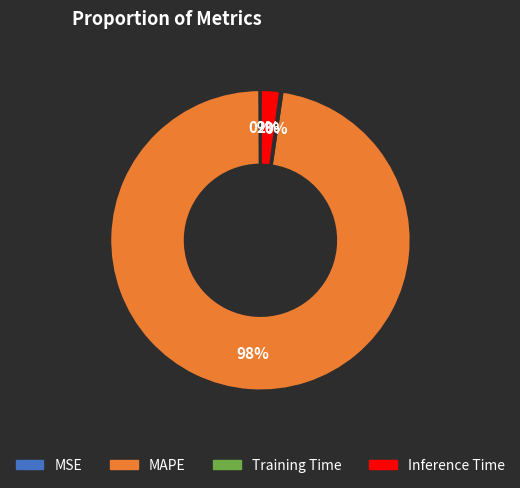

Which category has the biggest portion of the pie?

MAPE